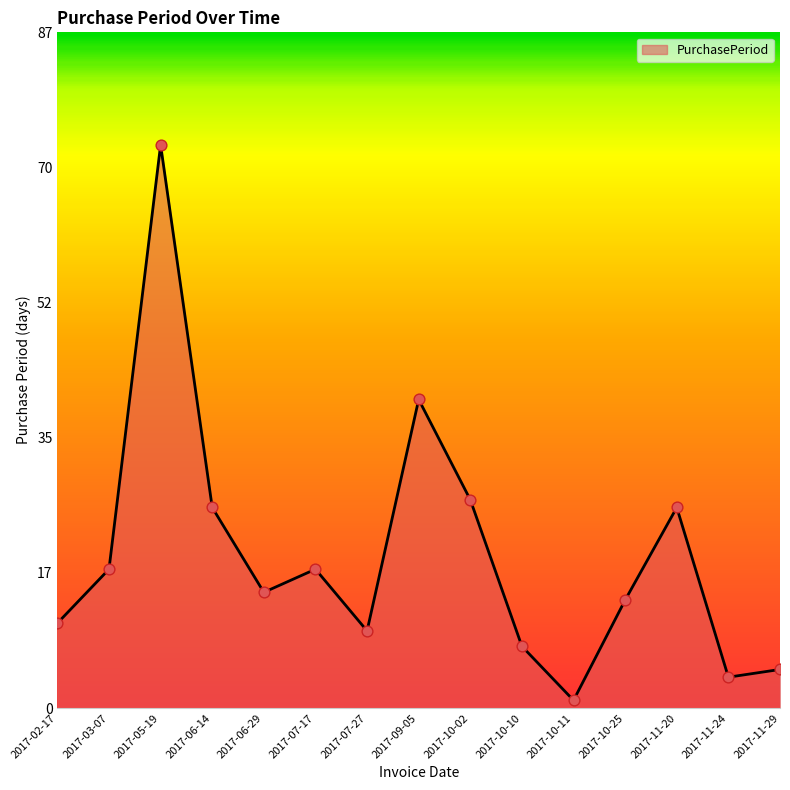

What is the ratio of the value at 2017-10-11 to the value at 2017-03-07?

0.1